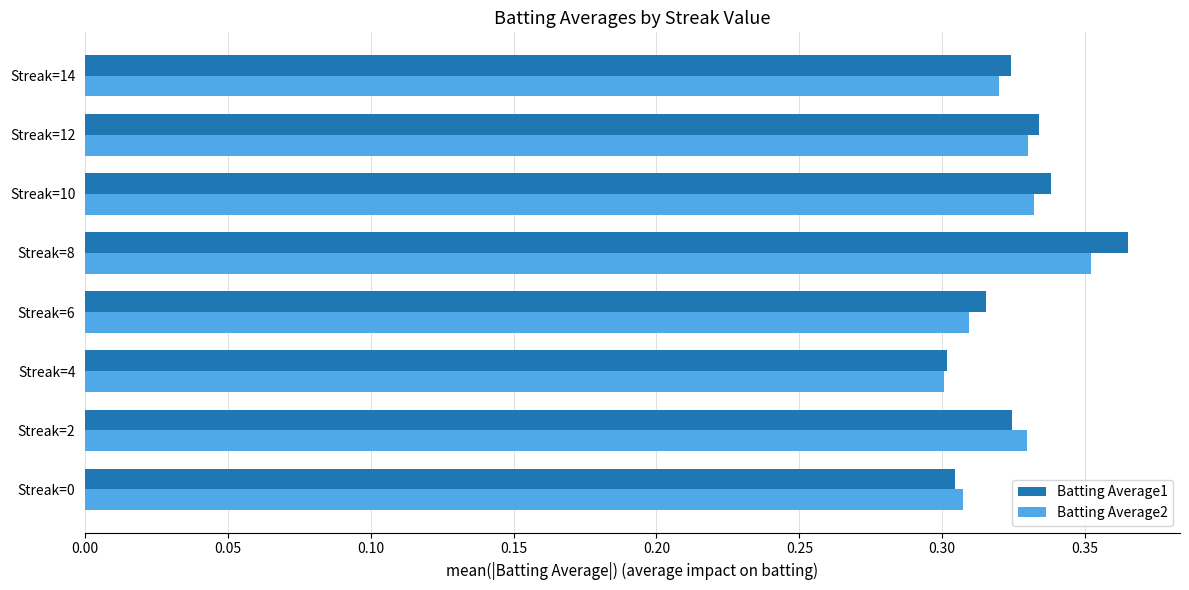

Which label corresponds to the largest value in the chart?

Streak=8